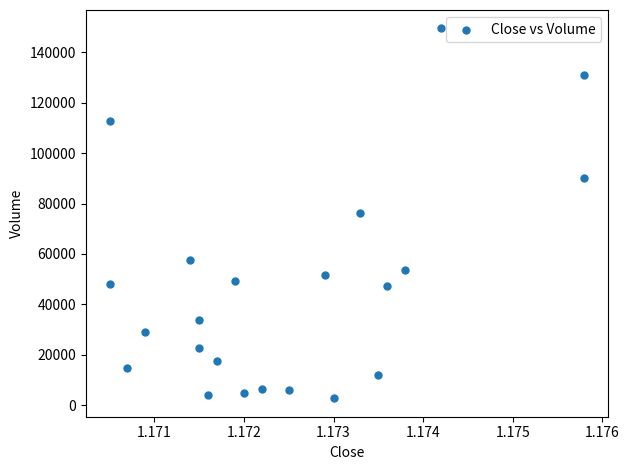

What is the range of Y values (max minus min)?

146484.2